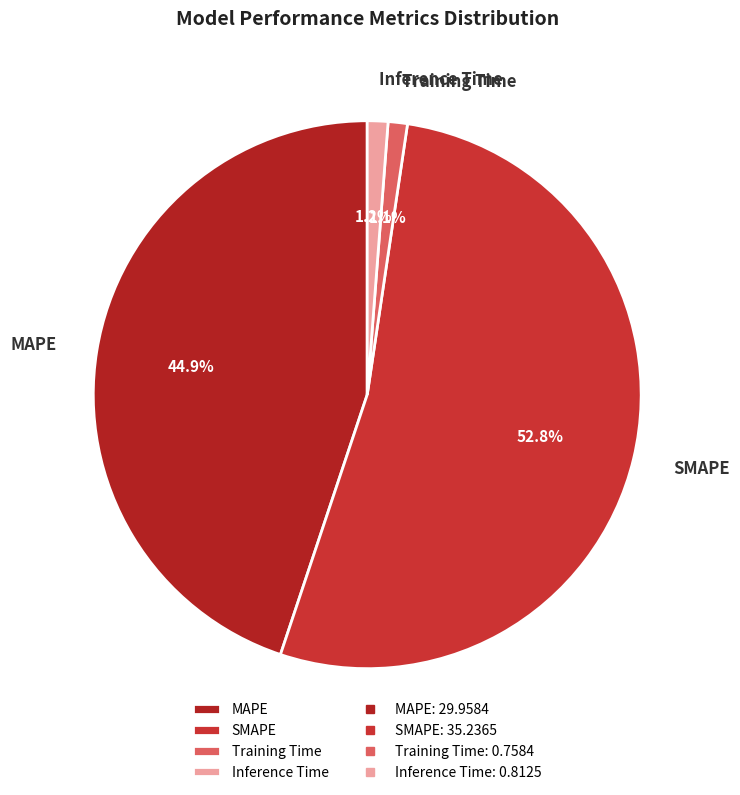

To the nearest percent, what portion does Training Time represent?

1%